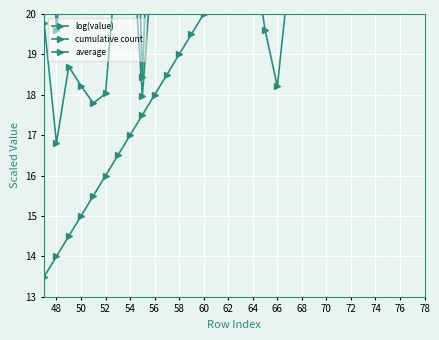

How many lines are shown in the chart?

3